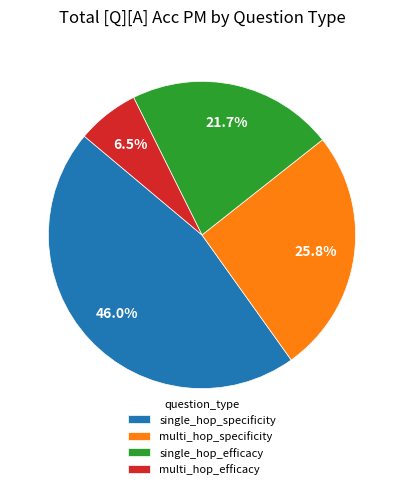

How many slices are in this pie chart?

4